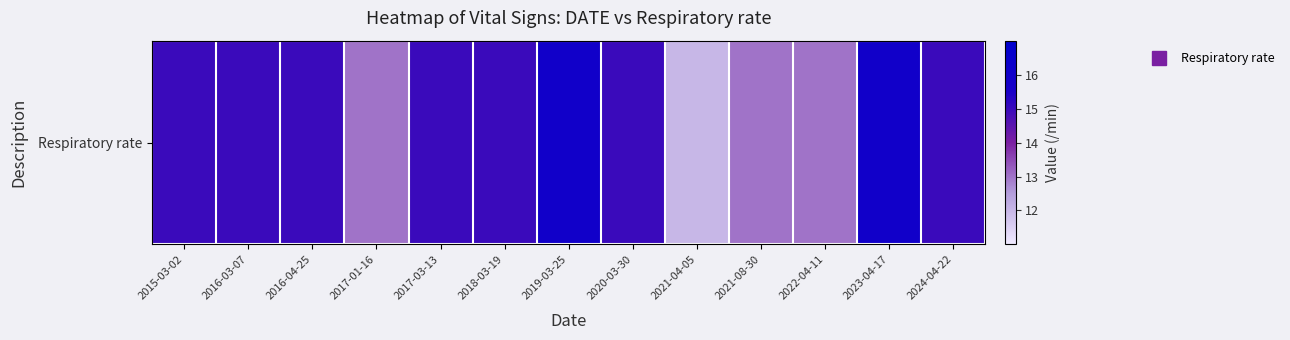

What is the sum of the values at 2016-04-25 and 2020-03-30?

30